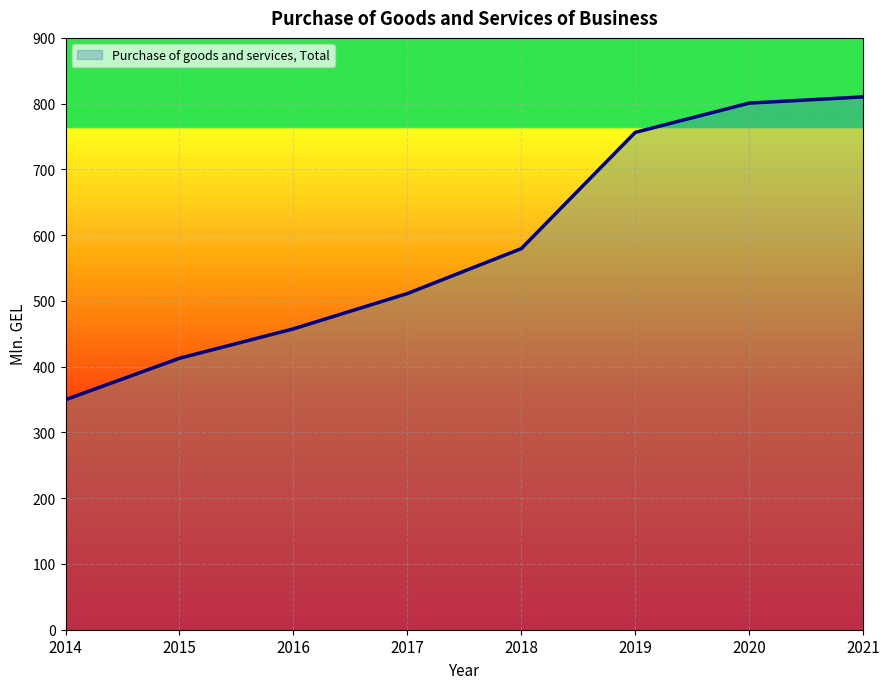

List the labels in order of value, smallest first.

2014, 2015, 2016, 2017, 2018, 2019, 2020, 2021